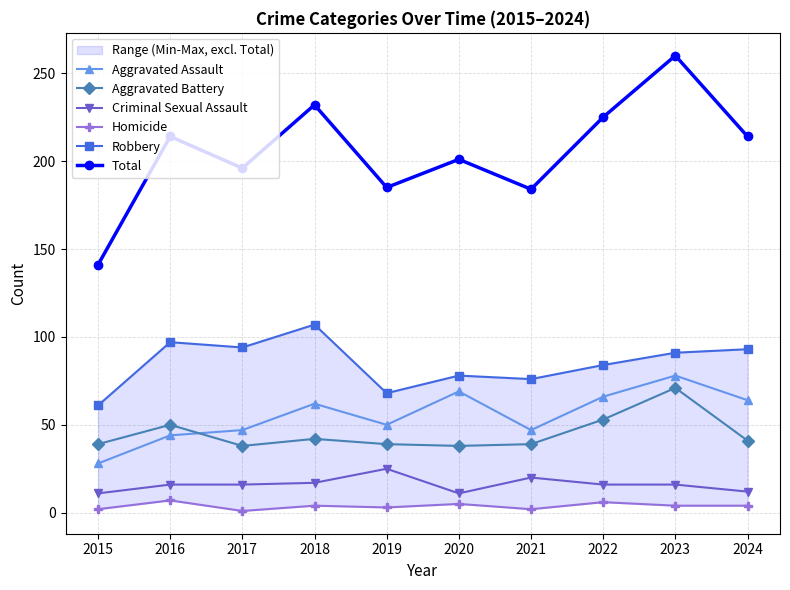

How many lines are shown in the chart?

6